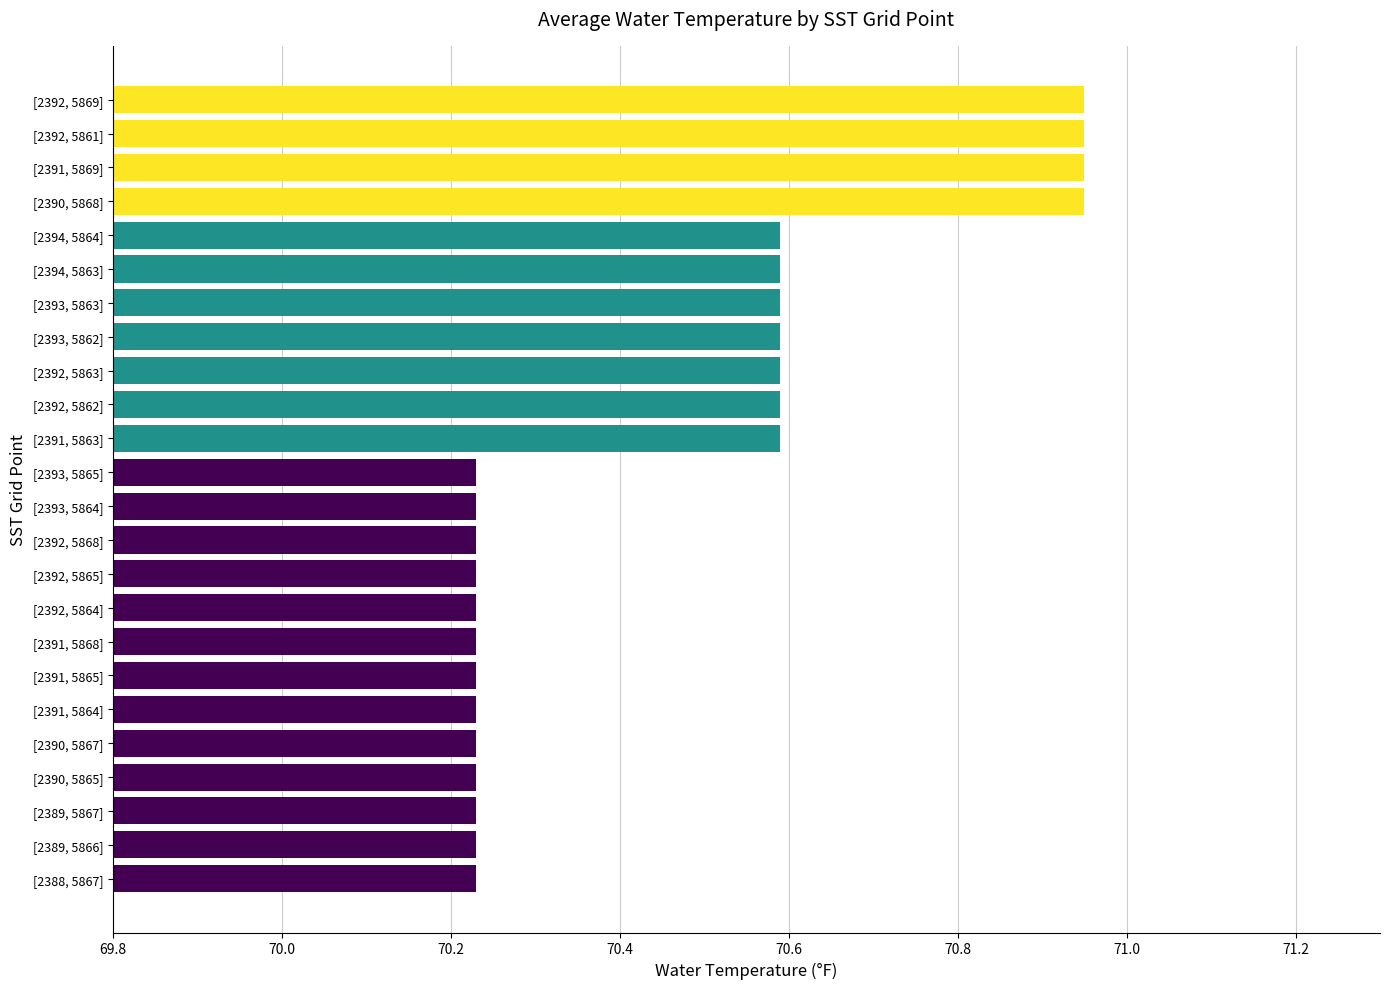

What is the value of the 5th bar from the top?

70.6